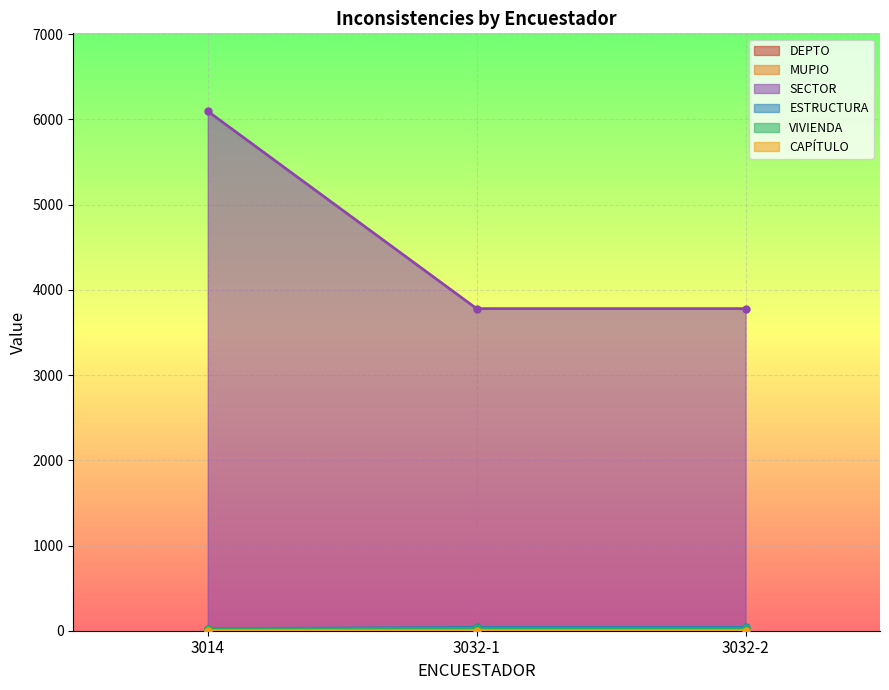

What is the highest value of the ESTRUCTURA series?

39